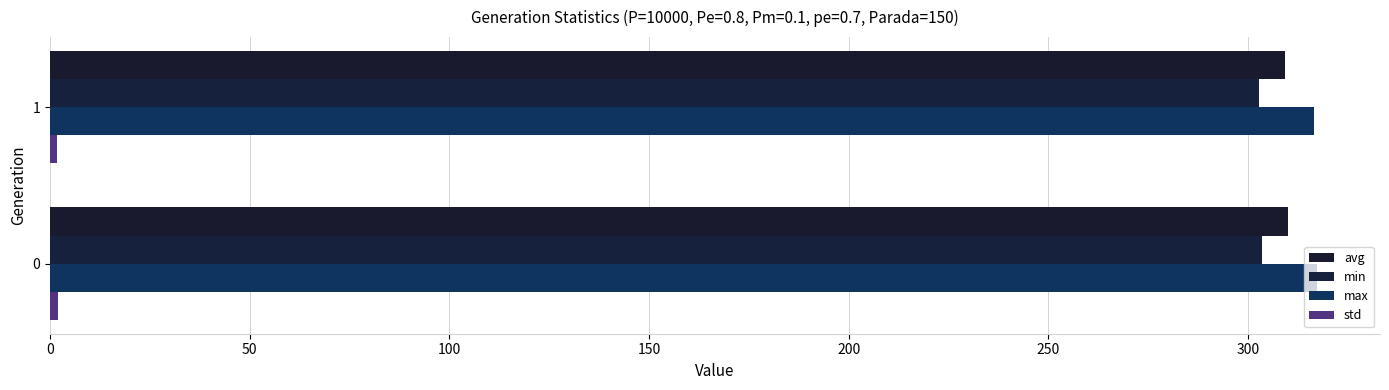

What is the greatest value displayed?

317.2